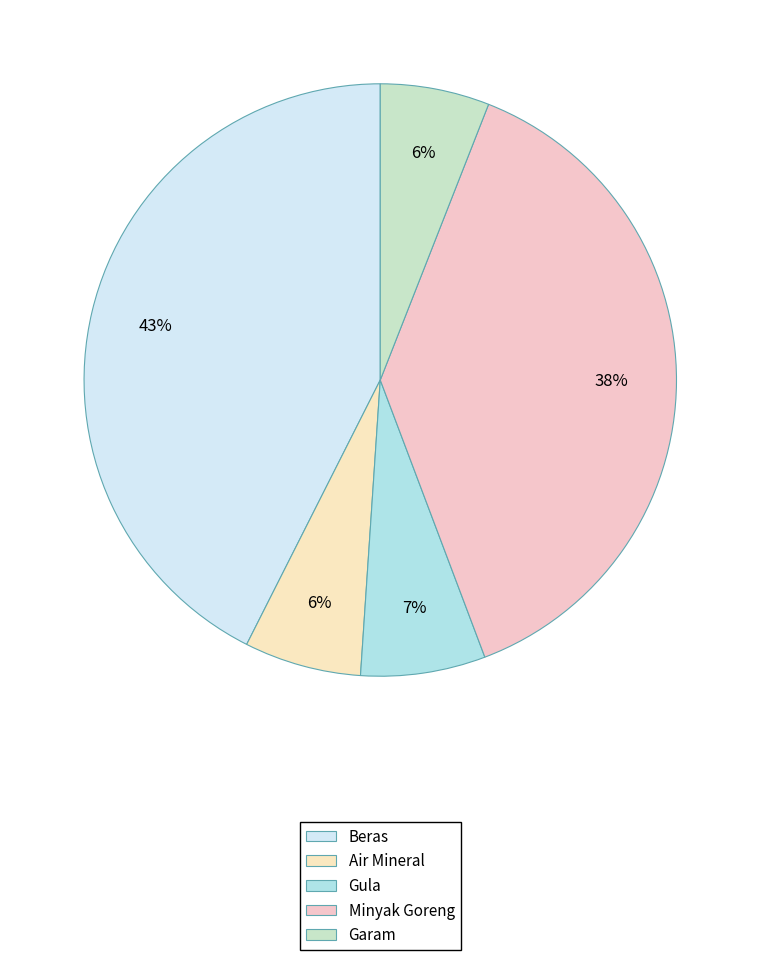

To the nearest percent, what is the combined percentage of Beras and Air Mineral?

49%